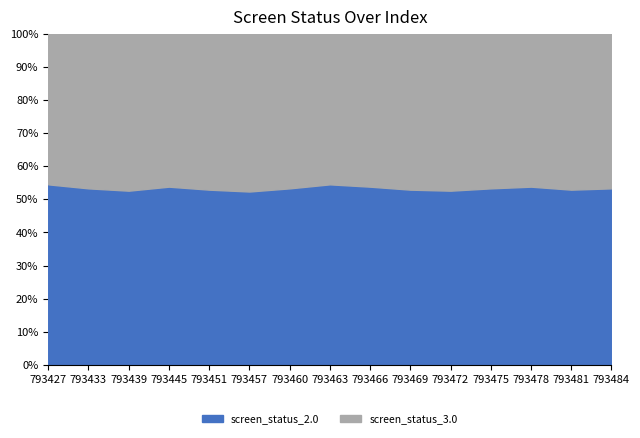

What is the sum of all screen_status_2.0 values?

800.4